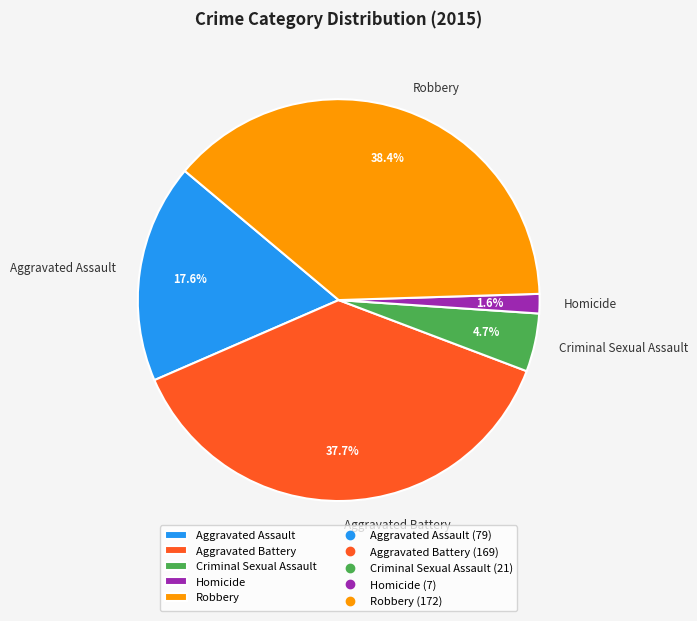

What is the largest slice in the pie chart?

Robbery